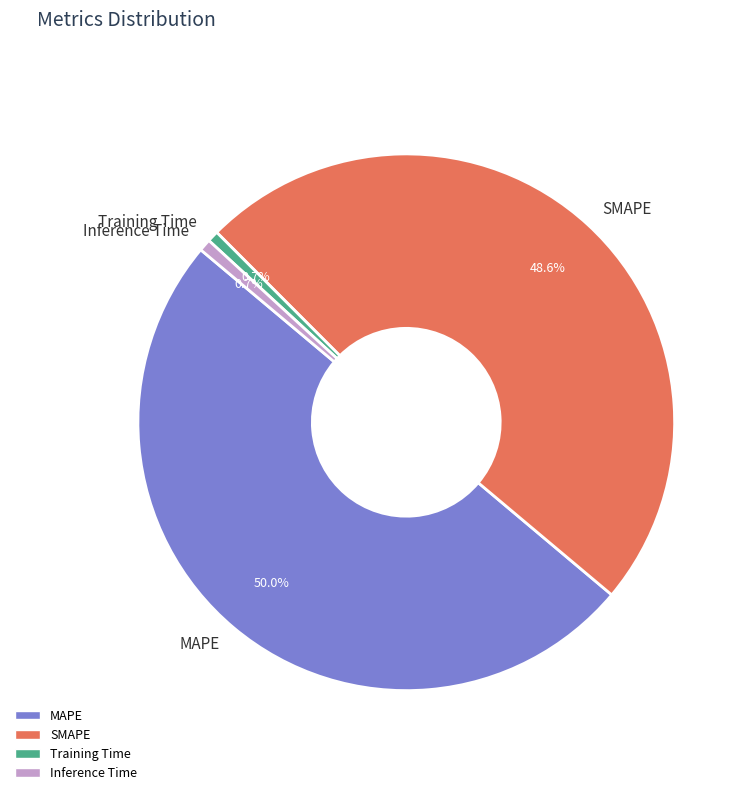

To the nearest percent, what portion does Training Time represent?

1%